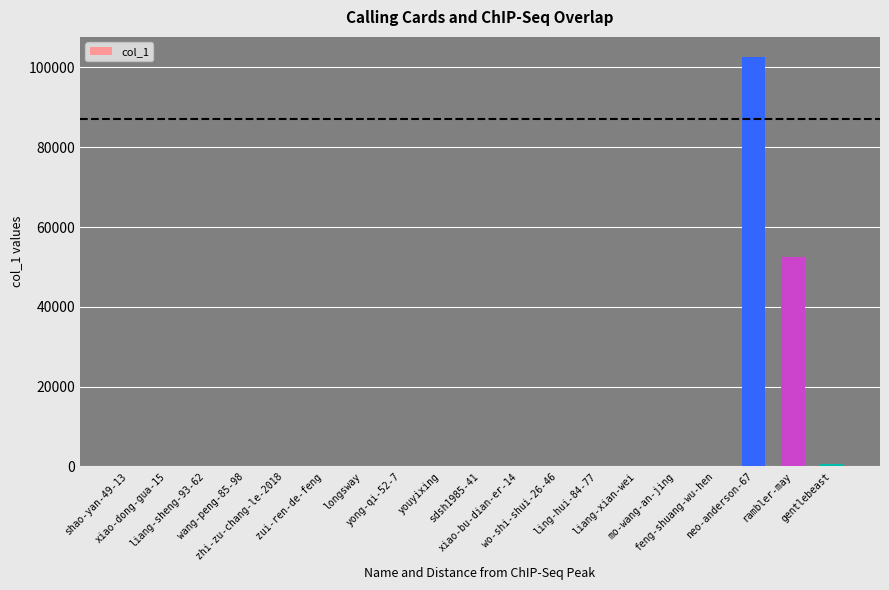

How many data points does each series have?

19